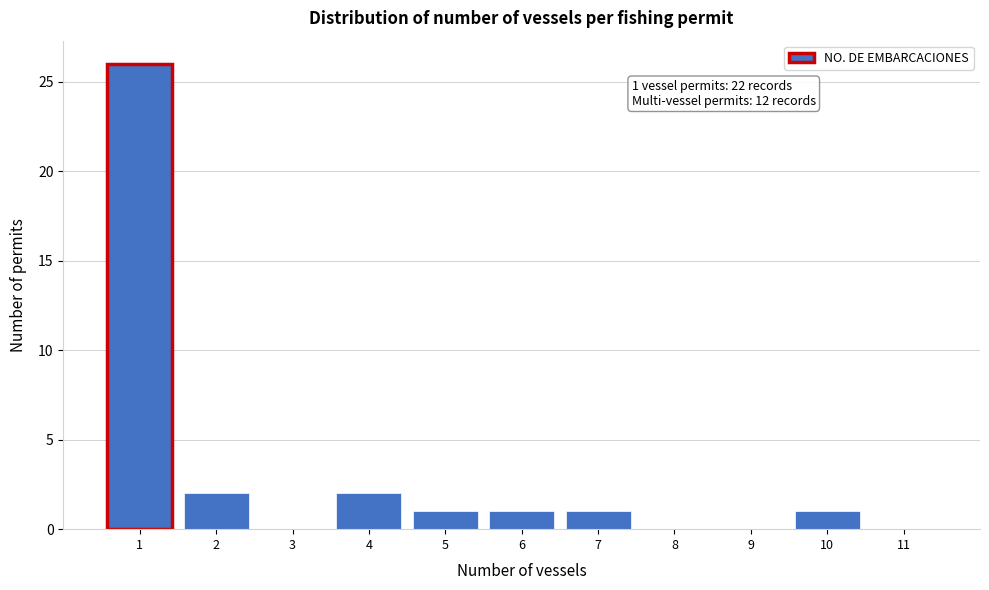

Reading left to right, extract all data points from this chart.

1=26	2=2	3=0	4=2	5=1	6=1	7=1	8=0	9=0	10=1	11=0